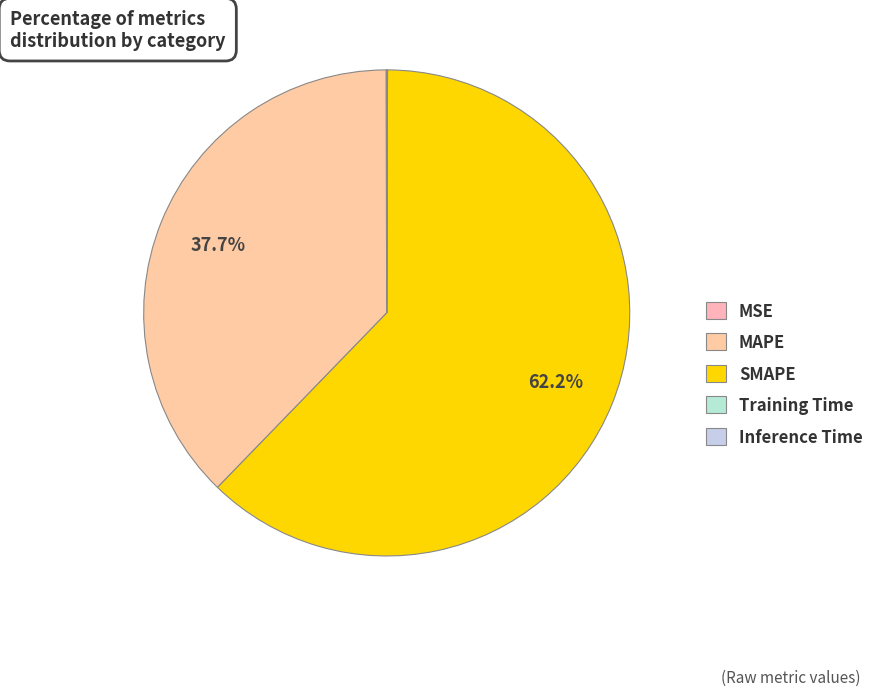

What percentage do Training Time and Inference Time together represent?

0.1%